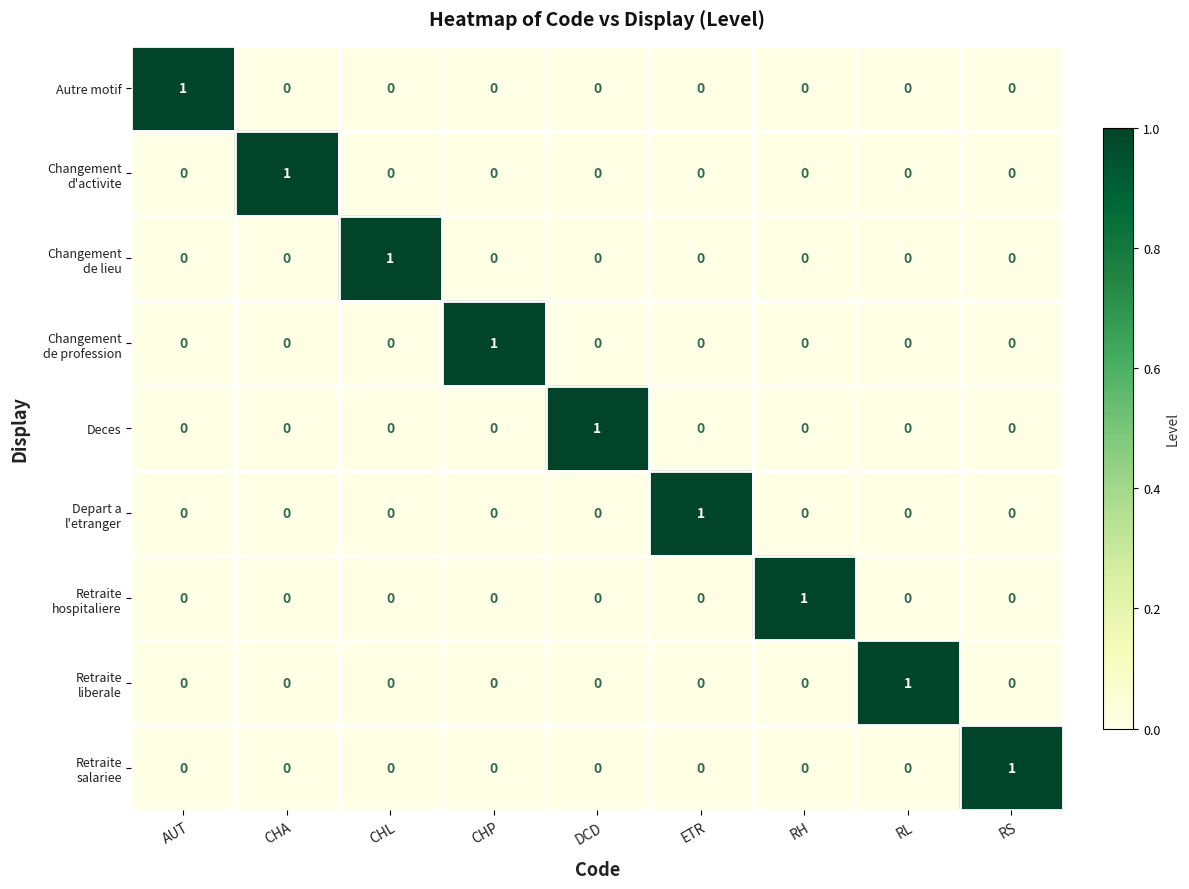

True or false: Deces has a value of 0 at CHA.

True